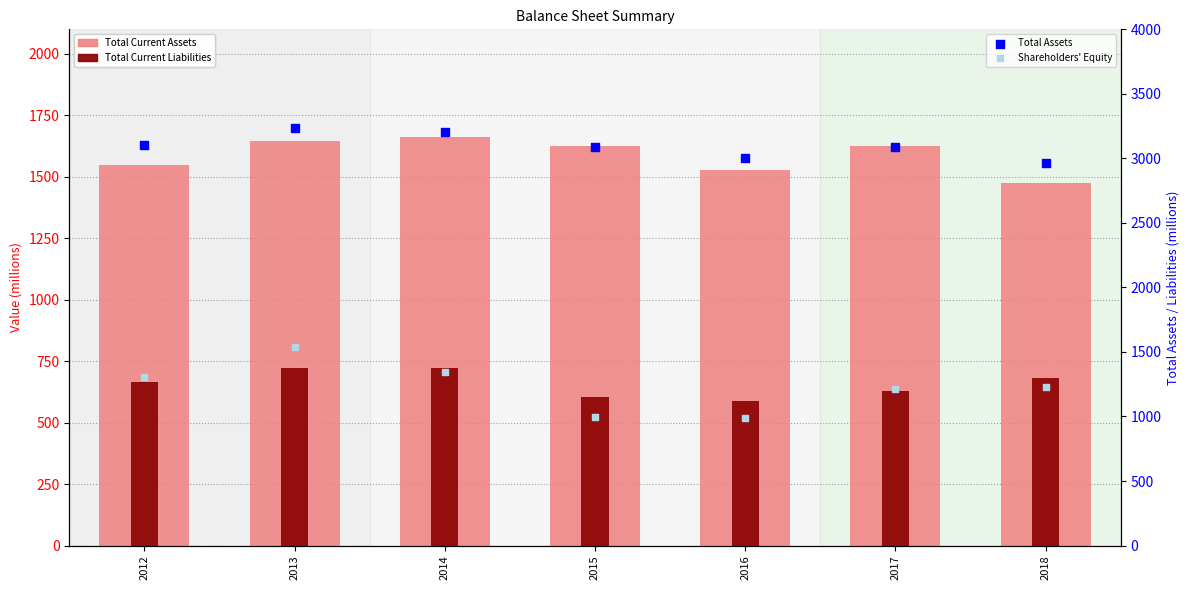

What is the total value across all series at 2018?

6346